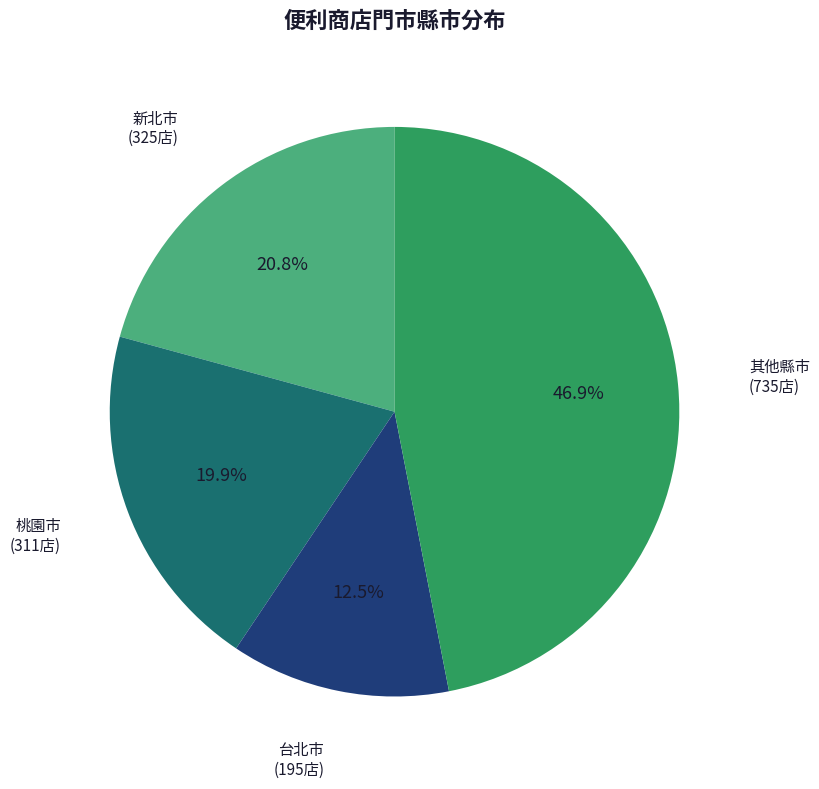

Does any single category account for the majority?

No